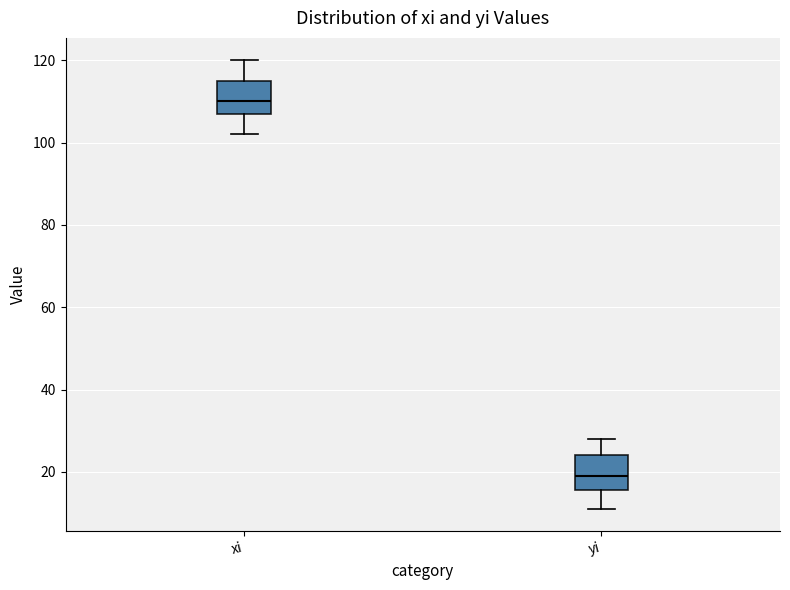

Reading left to right, read every box against the y-axis: the position of its median line, the range the box covers, and the ends of its whiskers. The values are not printed on the chart, so give them approximately, as read against the axis.

xi: median 110, box 108 to 116, whiskers 102 to 120
yi: median 20, box 16 to 24, whiskers 12 to 28